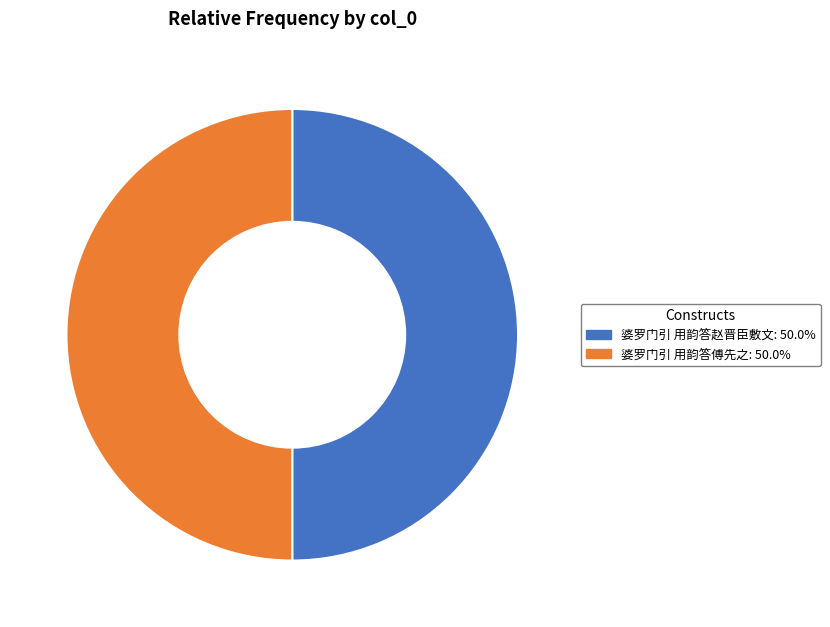

What is the ratio of the value at 婆罗门引 用韵答傅先之: 50.0% to the value at 婆罗门引 用韵答赵晋臣敷文: 50.0%?

1.0